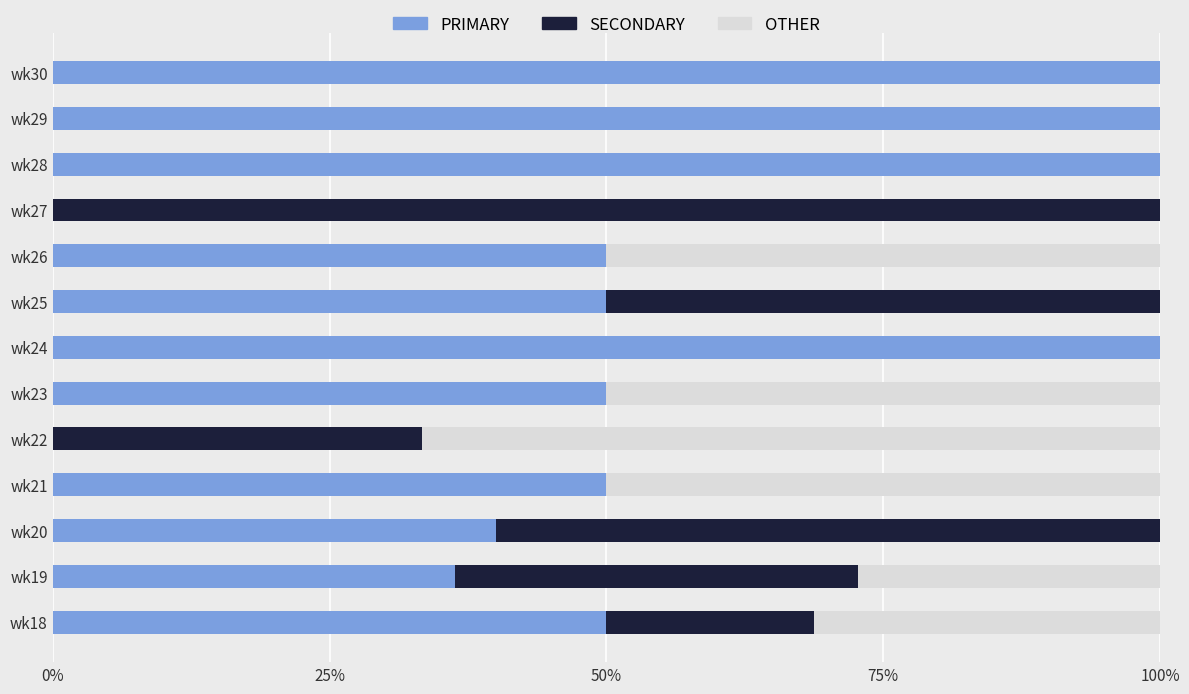

What is the total value across all series at wk18?

100.0